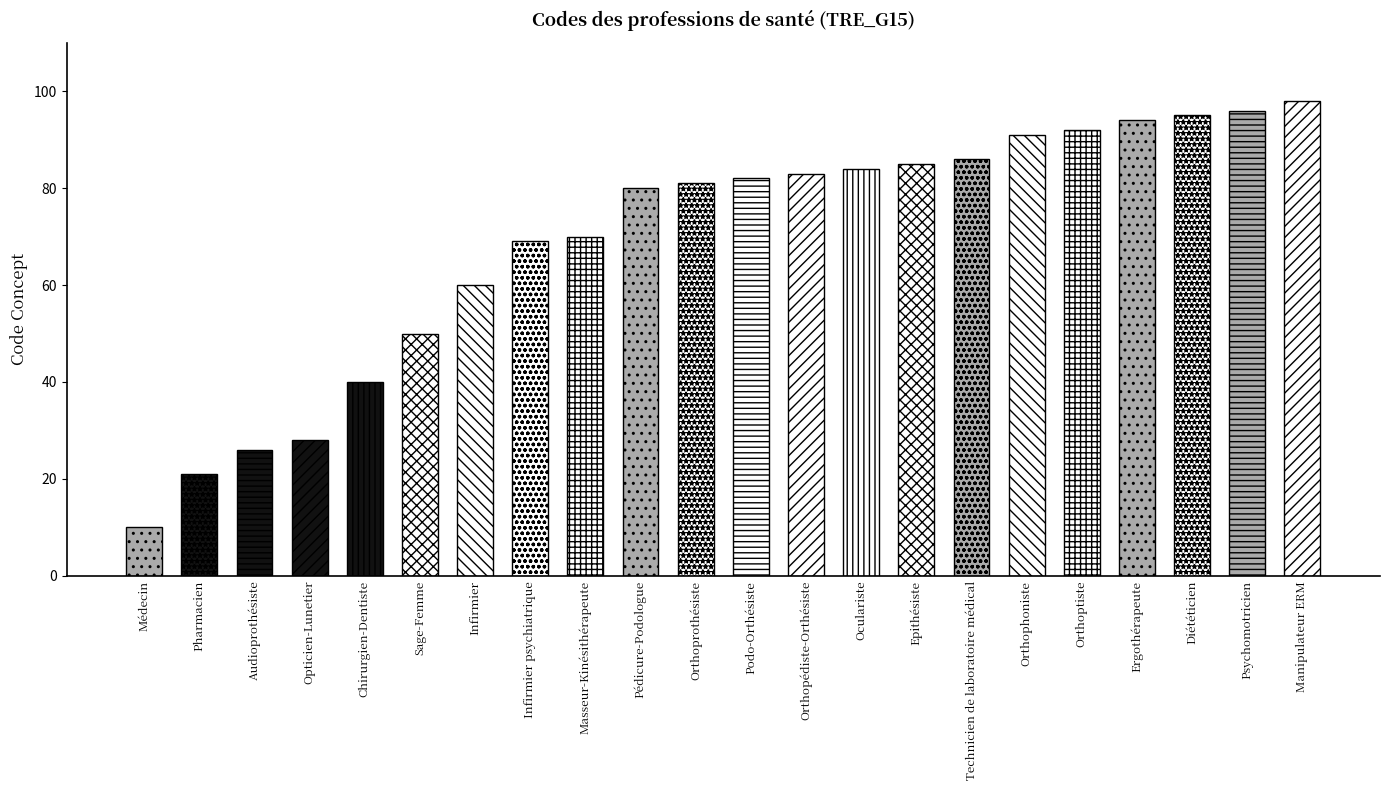

What is the sum of all values?

1521